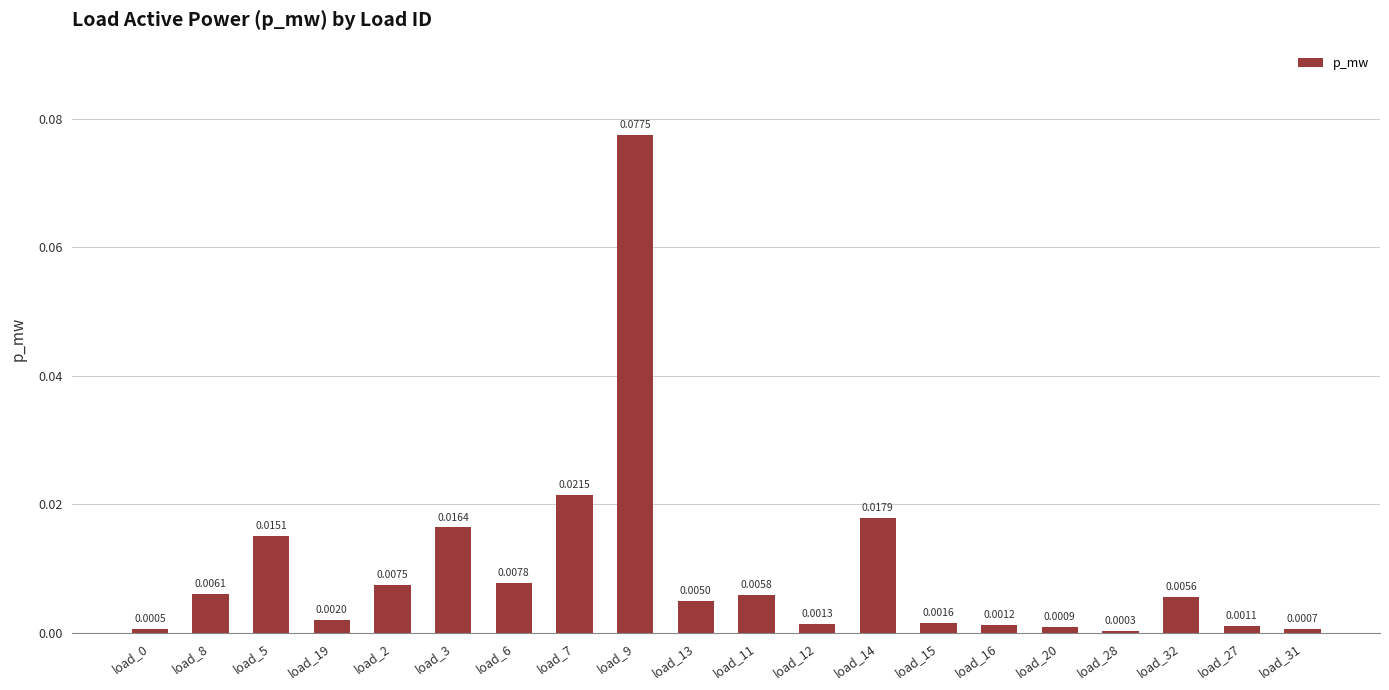

Which has a higher value, load_20 or load_11?

load_11